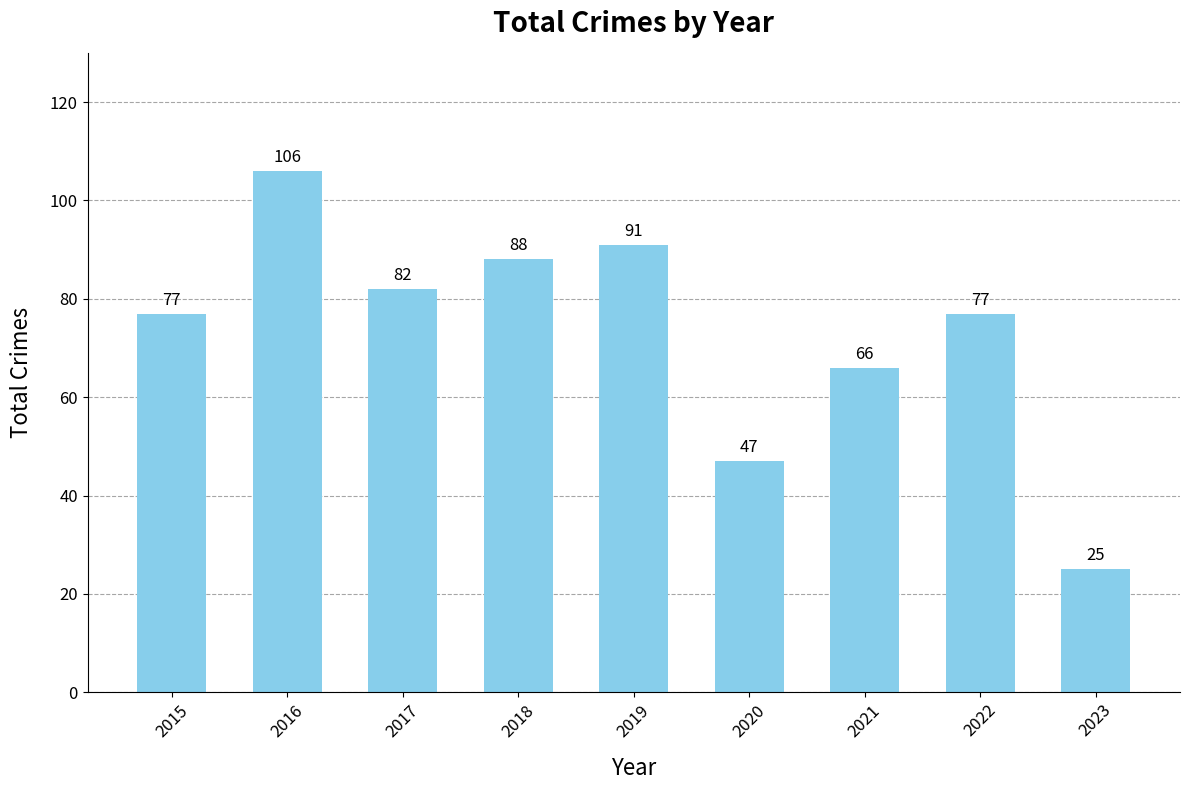

What is the smallest value displayed?

25